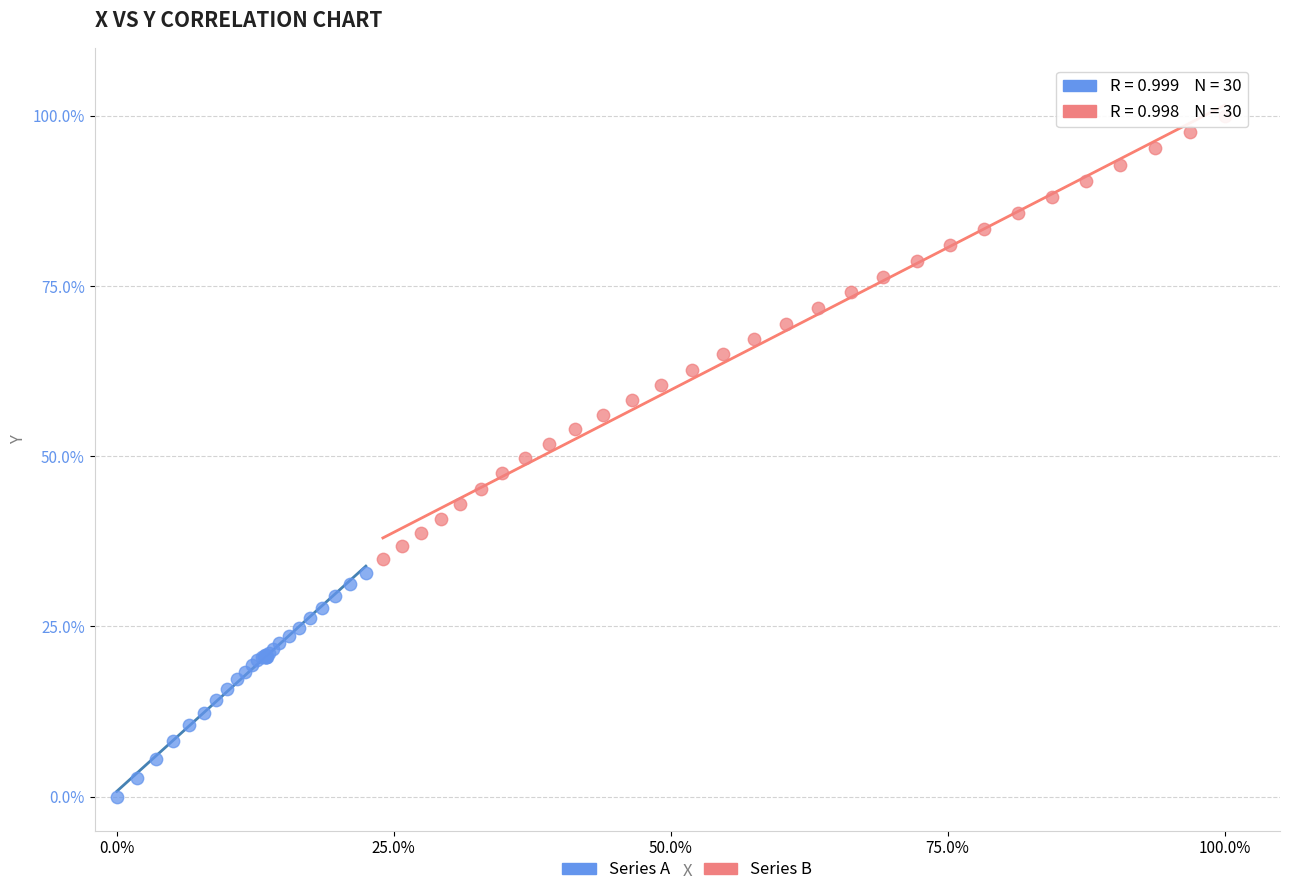

Which series reaches the minimum Y coordinate?

Series A